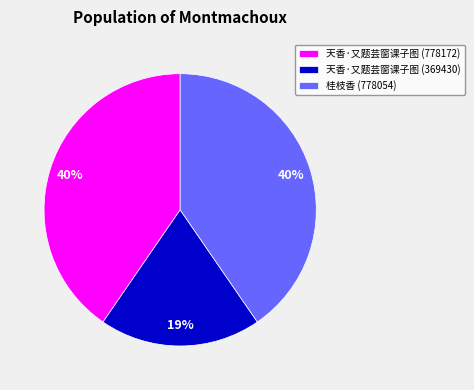

Does 天香·又题芸窗课子图 (778172) account for over 50% of the chart?

No